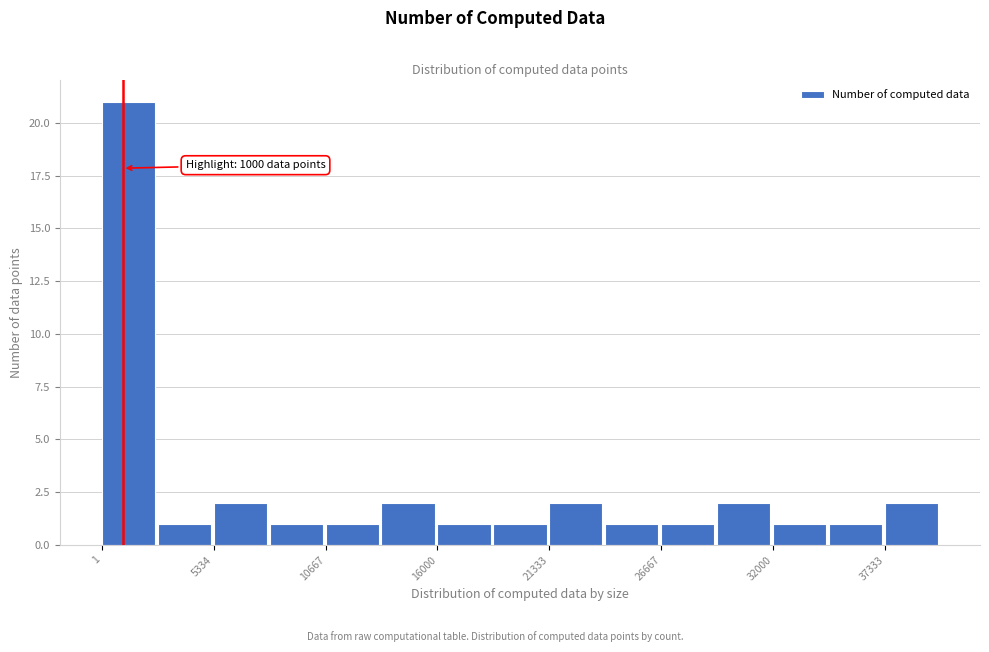

Read against the x-axis, roughly where is the centre of the tallest bar?

1000